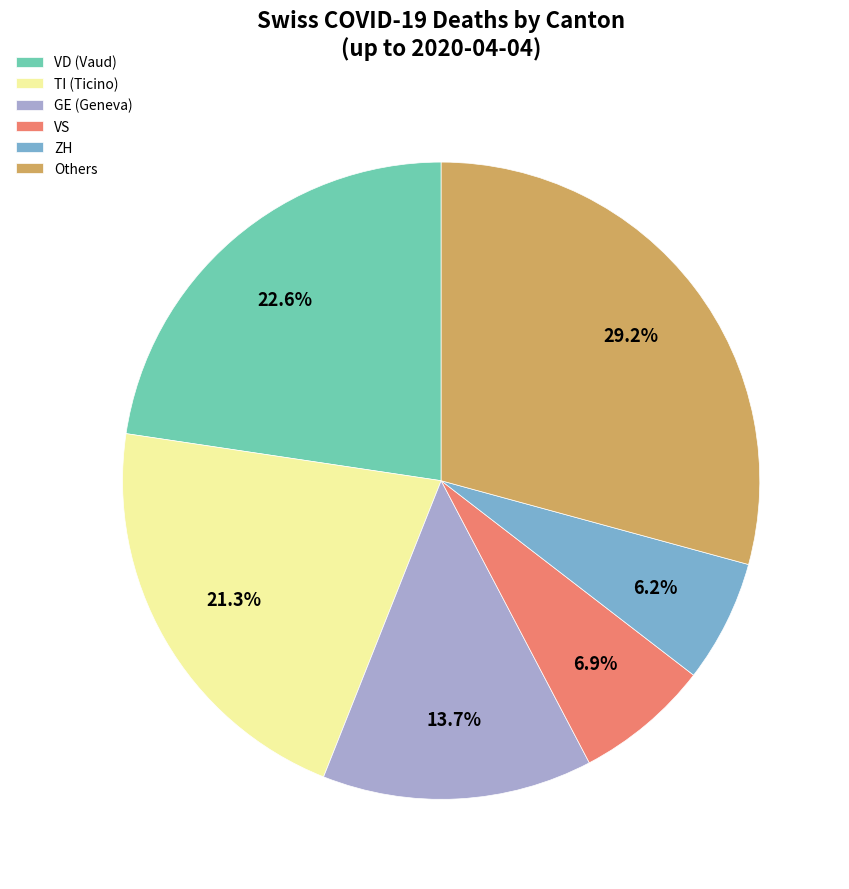

How many slices are in this pie chart?

6